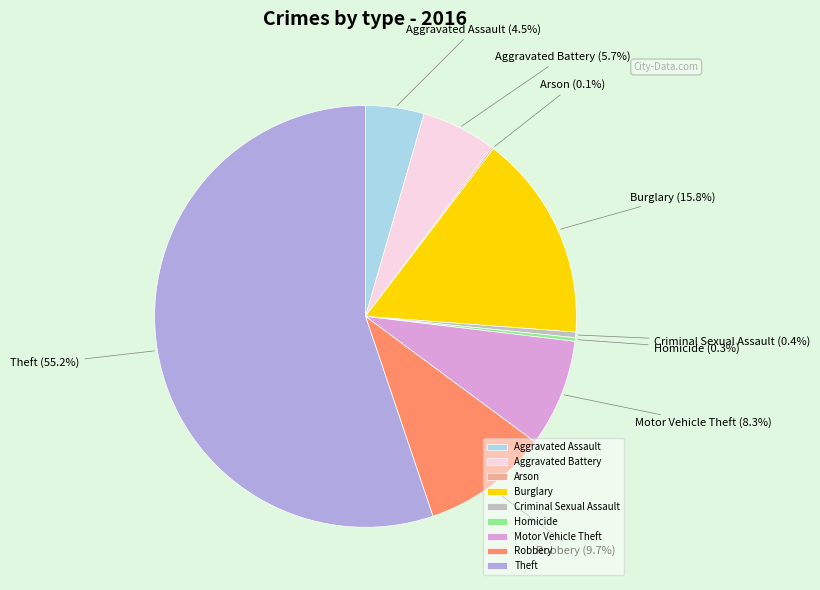

Which has a higher value, Homicide or Robbery?

Robbery